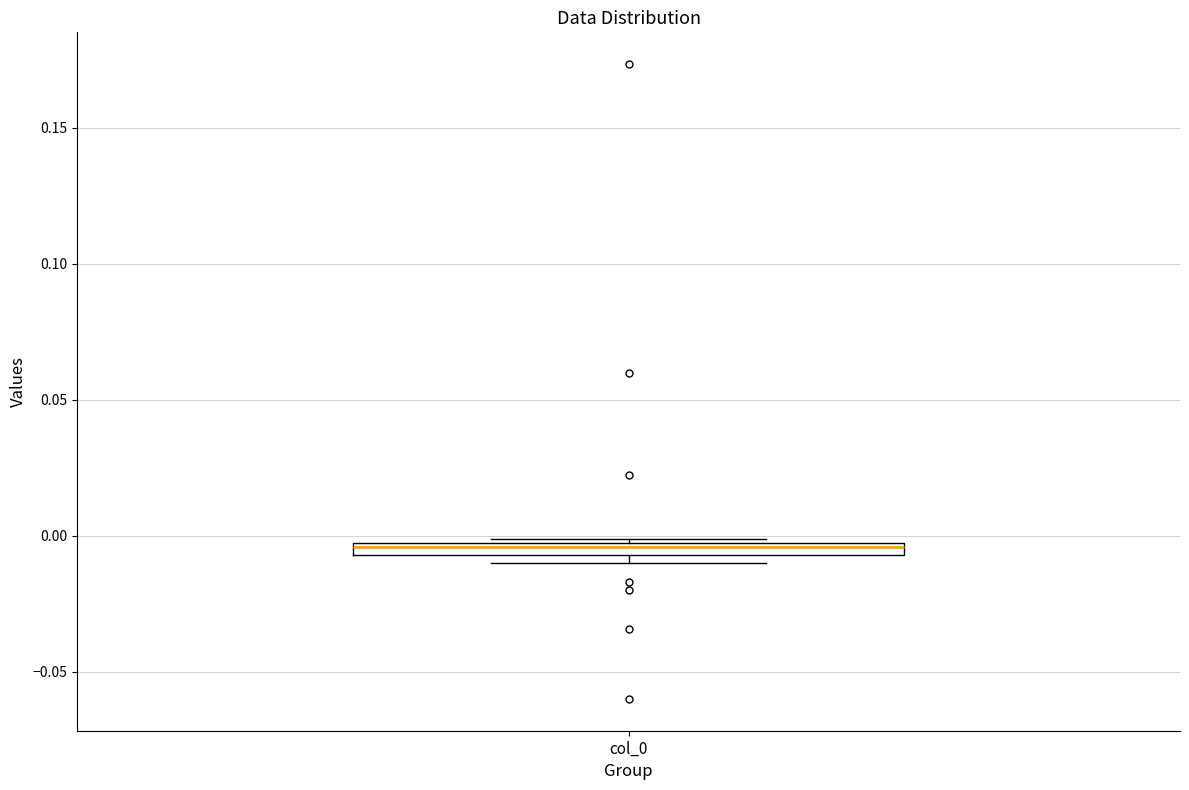

Where is the lower edge of the box for col_0 on the y-axis? The values are not printed on the chart, so give them approximately, as read against the axis.

-0.005